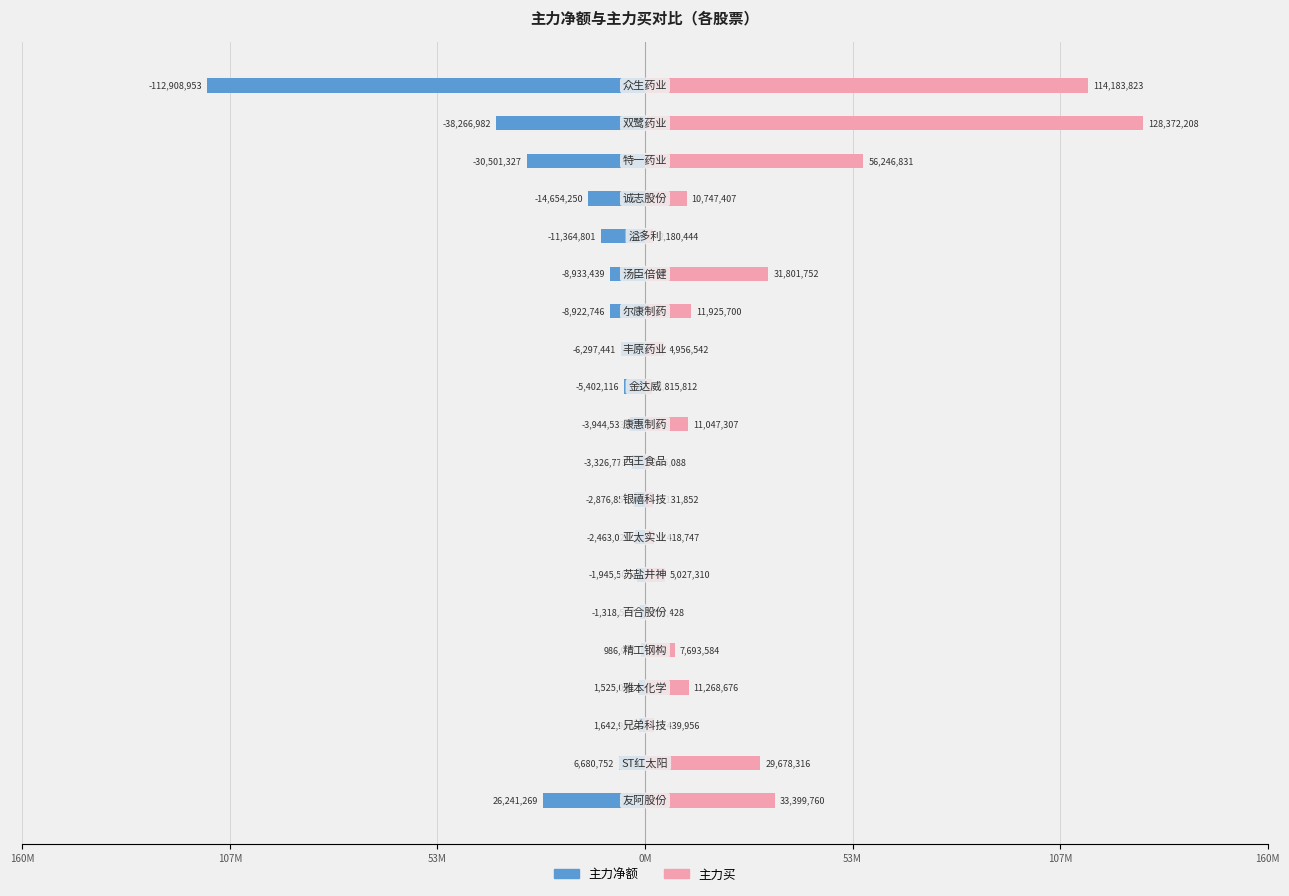

How many groups of bars are there?

20